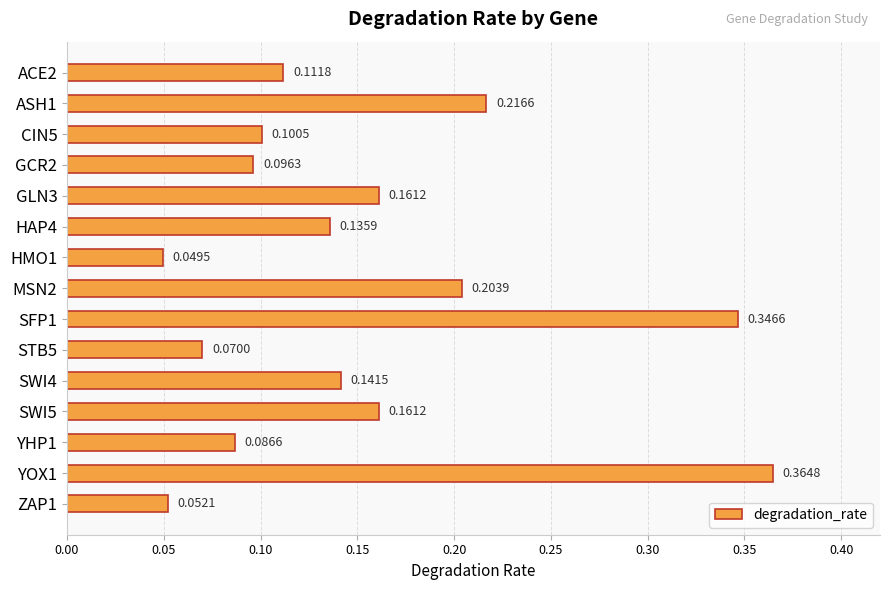

What is the change in value from STB5 to SWI4?

+0.1